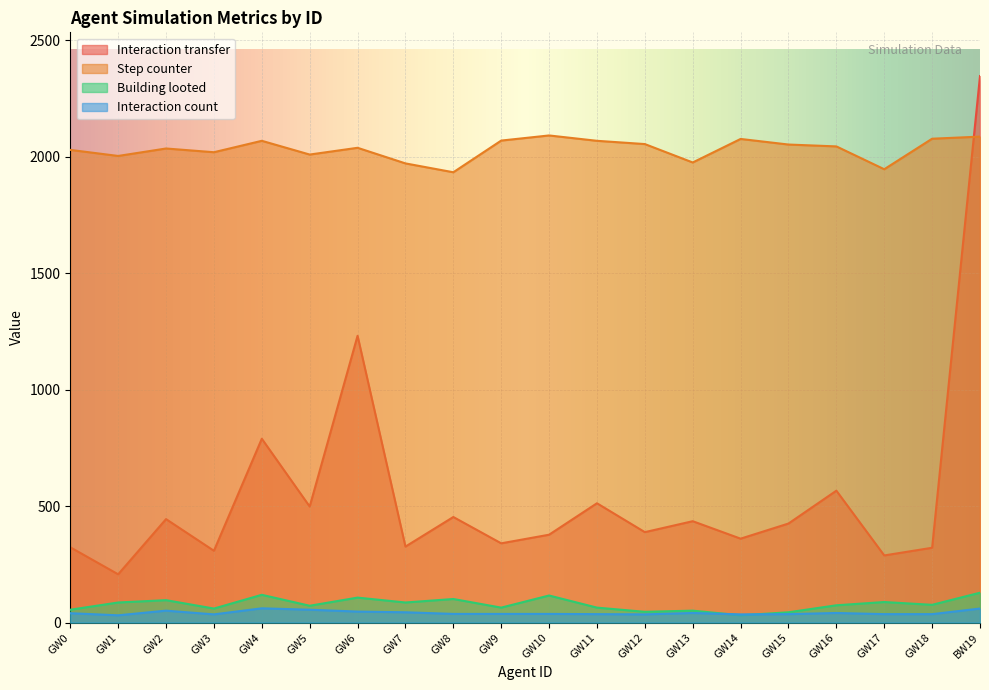

What is the total value across all series at GW18?

2510